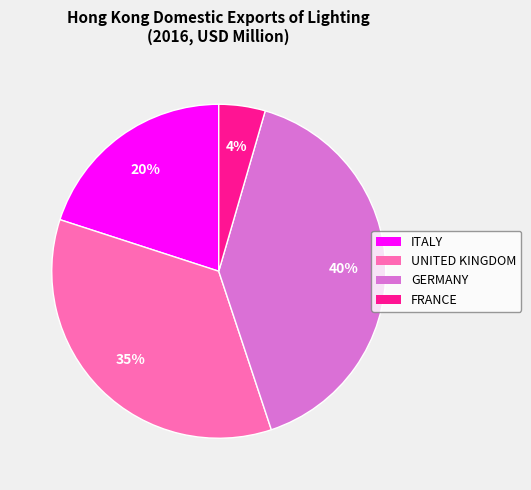

Is the sum of FRANCE and GERMANY greater than half?

No